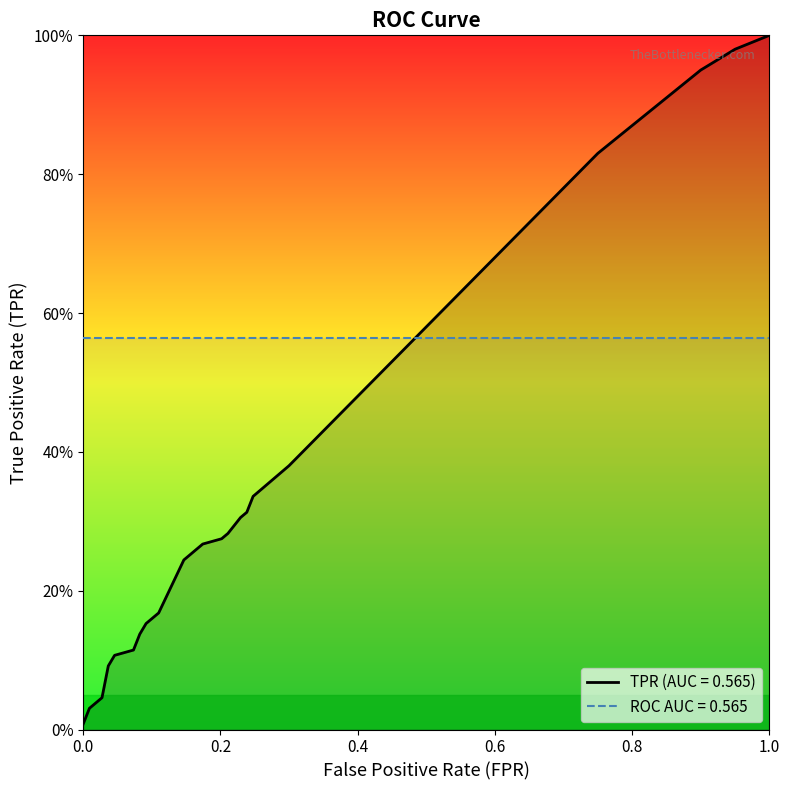

Which label corresponds to the smallest value in the chart?

fpr